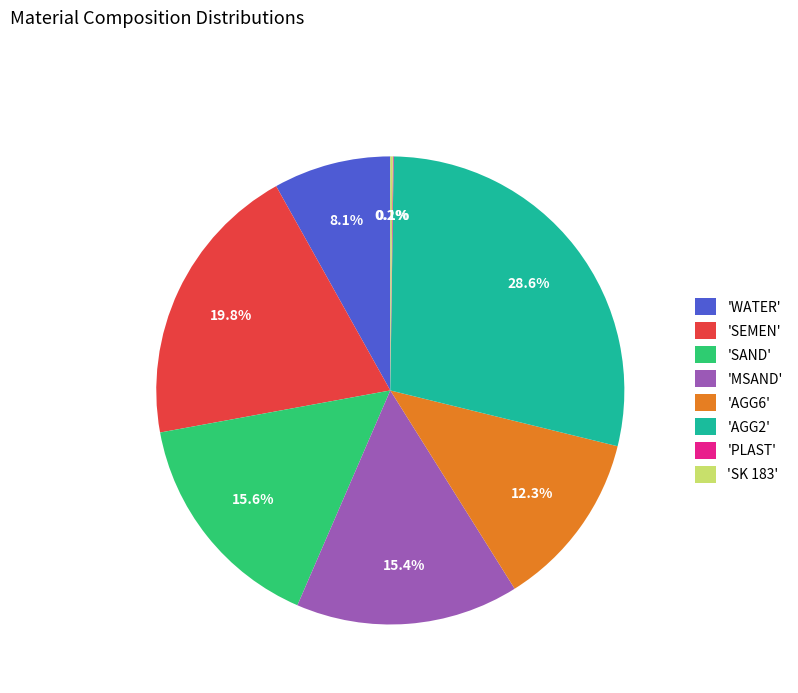

Combined, what portion of the pie is 'SEMEN' and 'SAND'?

35.4%